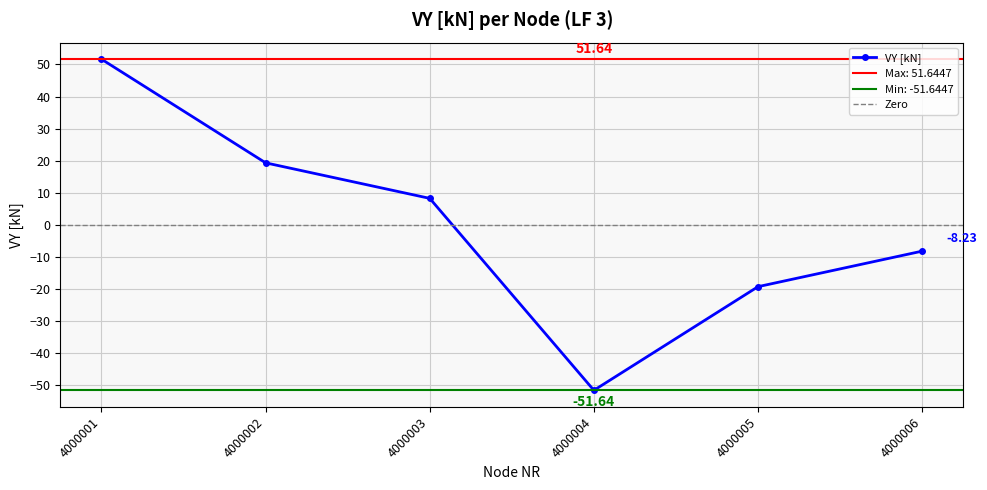

At which category does the data reach its first local valley?

4000004